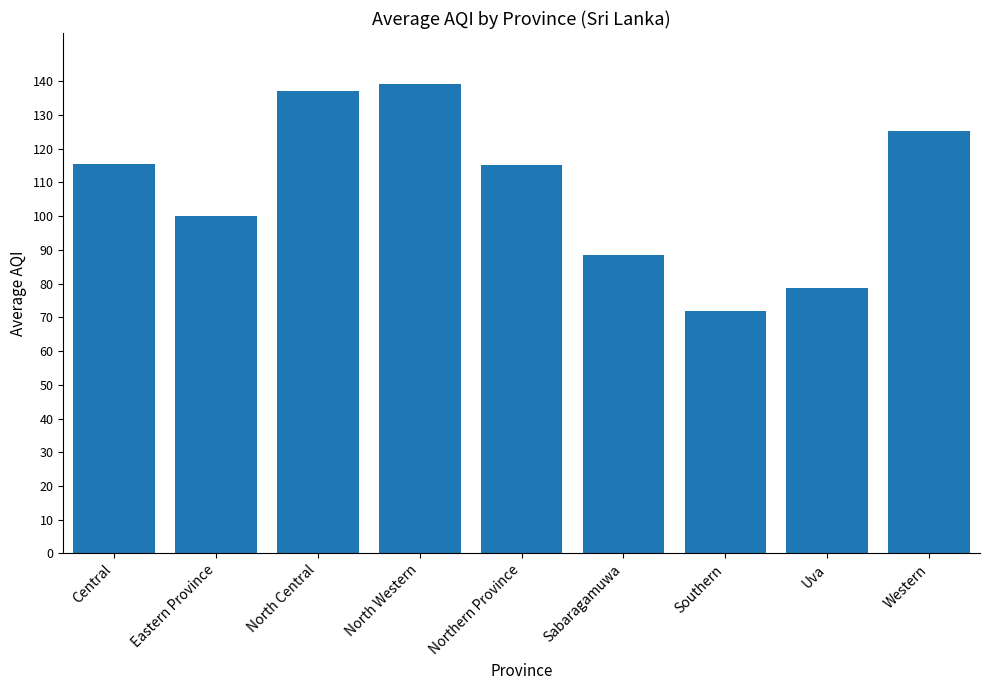

Does the chart contain stacked bars?

No